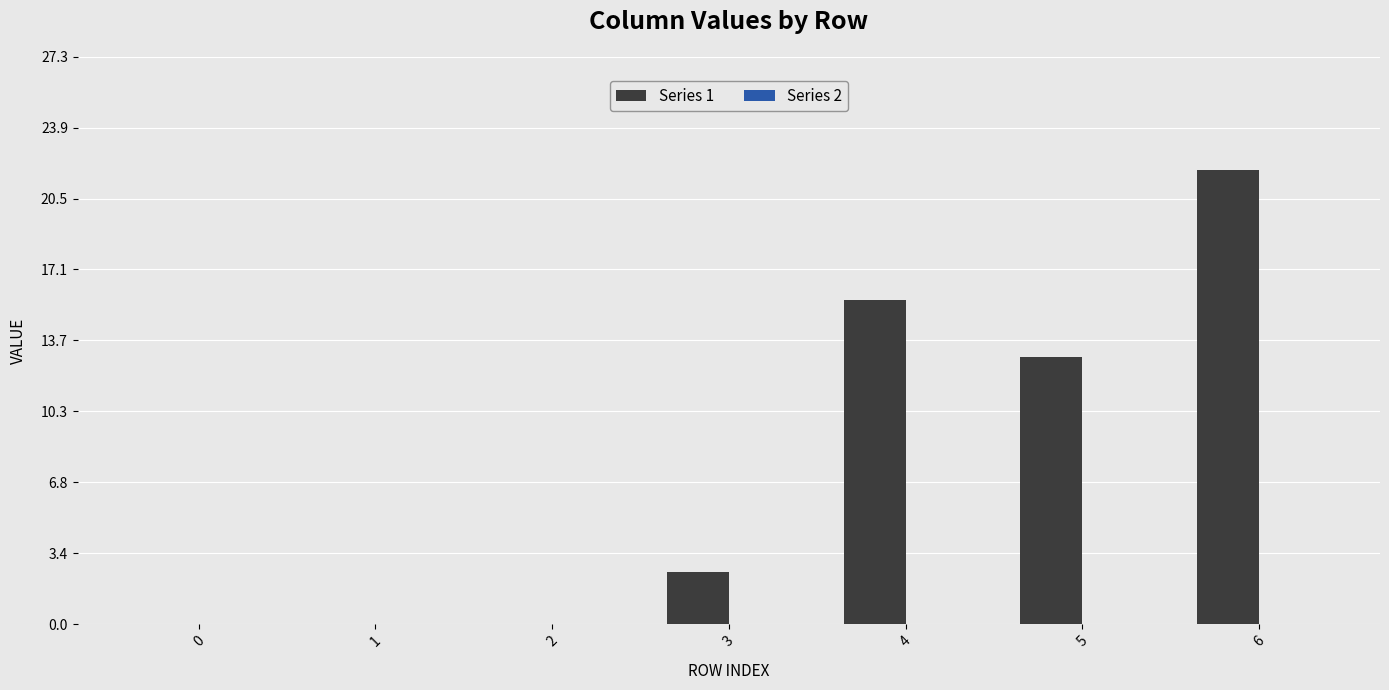

True or false: the data shows 12.9 at 5.

True